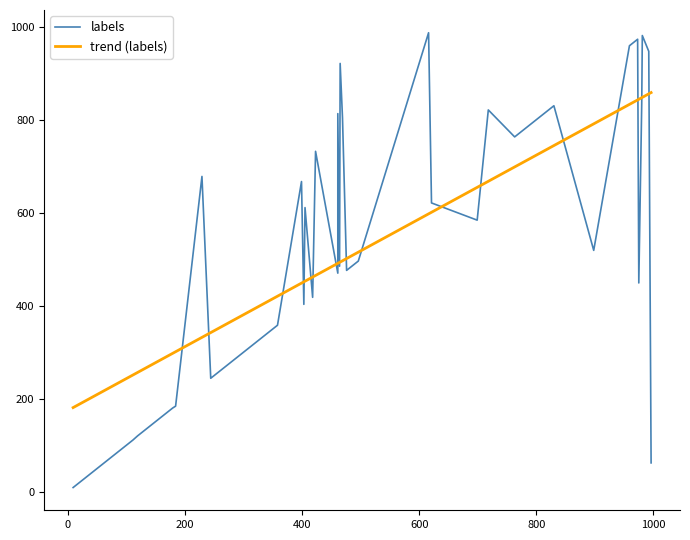

List the series in order of their overall mean, lowest first.

trend (labels), labels